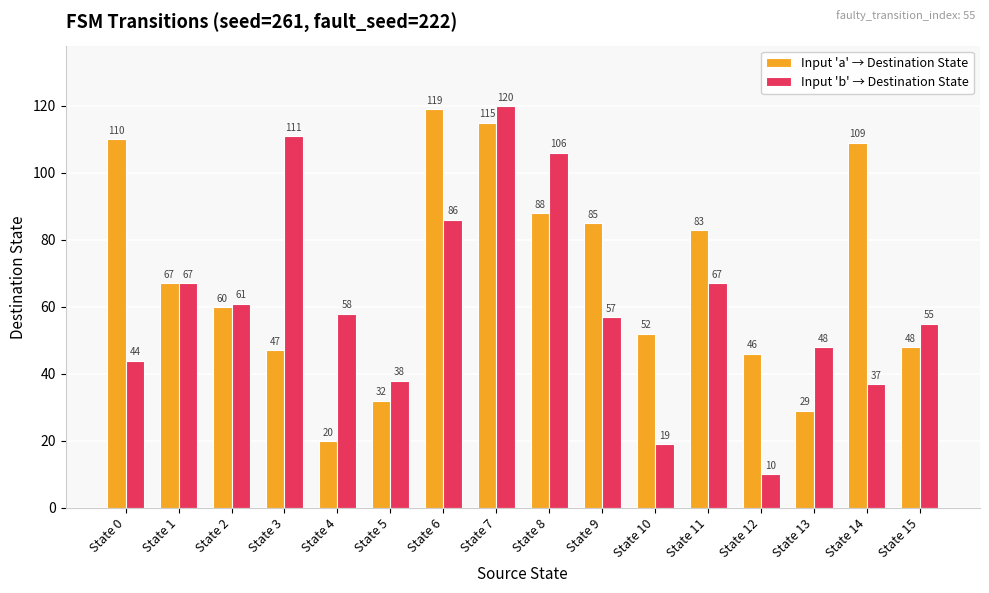

Reading left to right, transcribe all the data shown in this chart.

Input 'a' → Destination State: State 0=110	State 1=67	State 2=60	State 3=47	State 4=20	State 5=32	State 6=119	State 7=115	State 8=88	State 9=85	State 10=52	State 11=83	State 12=46	State 13=29	State 14=109	State 15=48
Input 'b' → Destination State: State 0=44	State 1=67	State 2=61	State 3=111	State 4=58	State 5=38	State 6=86	State 7=120	State 8=106	State 9=57	State 10=19	State 11=67	State 12=10	State 13=48	State 14=37	State 15=55